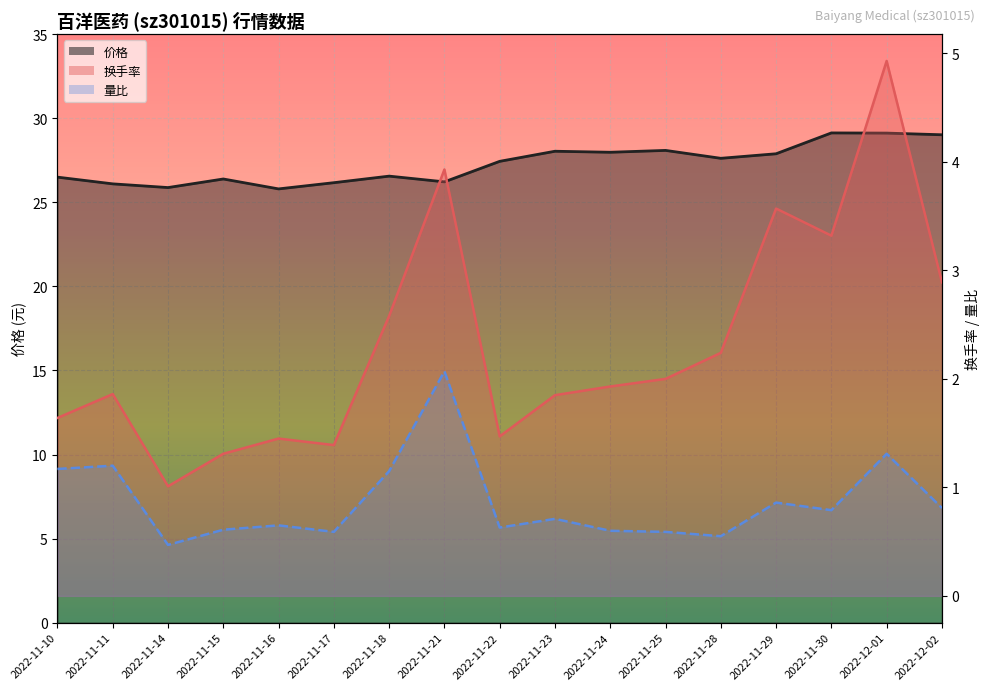

What is the label of the 13th point from the left?

2022-11-28